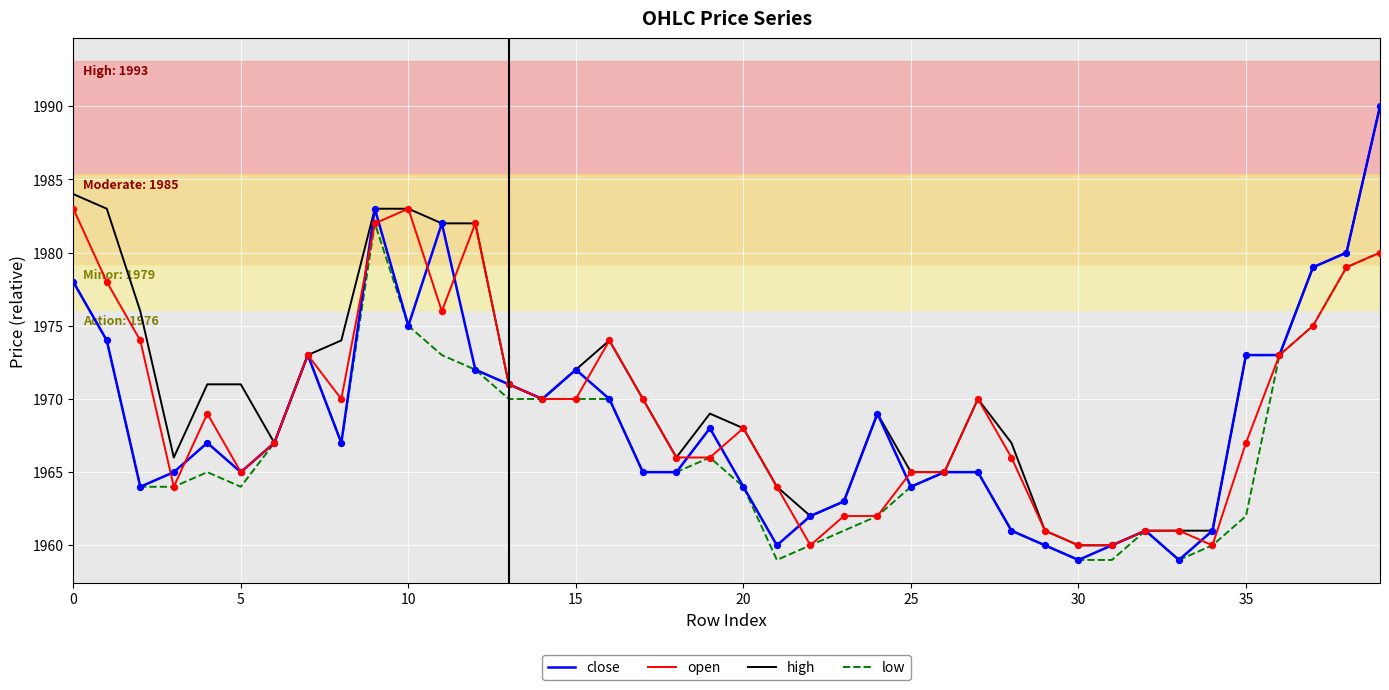

Which series has the largest range (max minus min)?

close